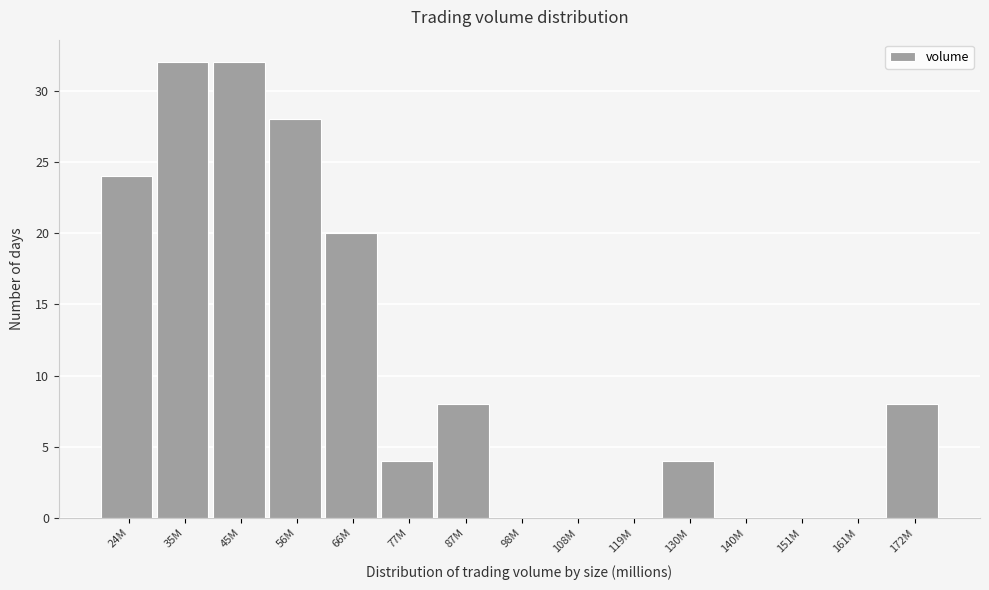

Reading left to right, what are all the values shown in this chart?

24M=24	35M=32	45M=32	56M=28	66M=20	77M=4	87M=8	98M=0	108M=0	119M=0	130M=4	140M=0	151M=0	161M=0	172M=8